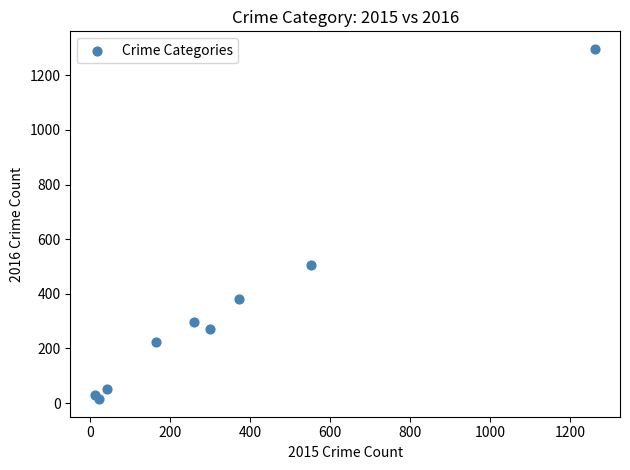

What Y value in the scatter plot is closest to 655?

505